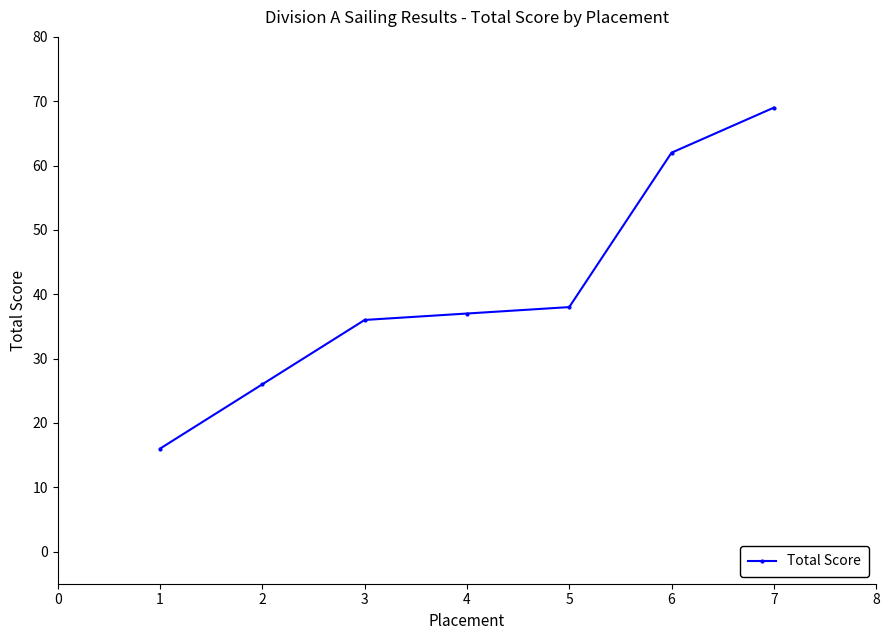

List the labels in order of value, smallest first.

1, 2, 3, 4, 5, 6, 7